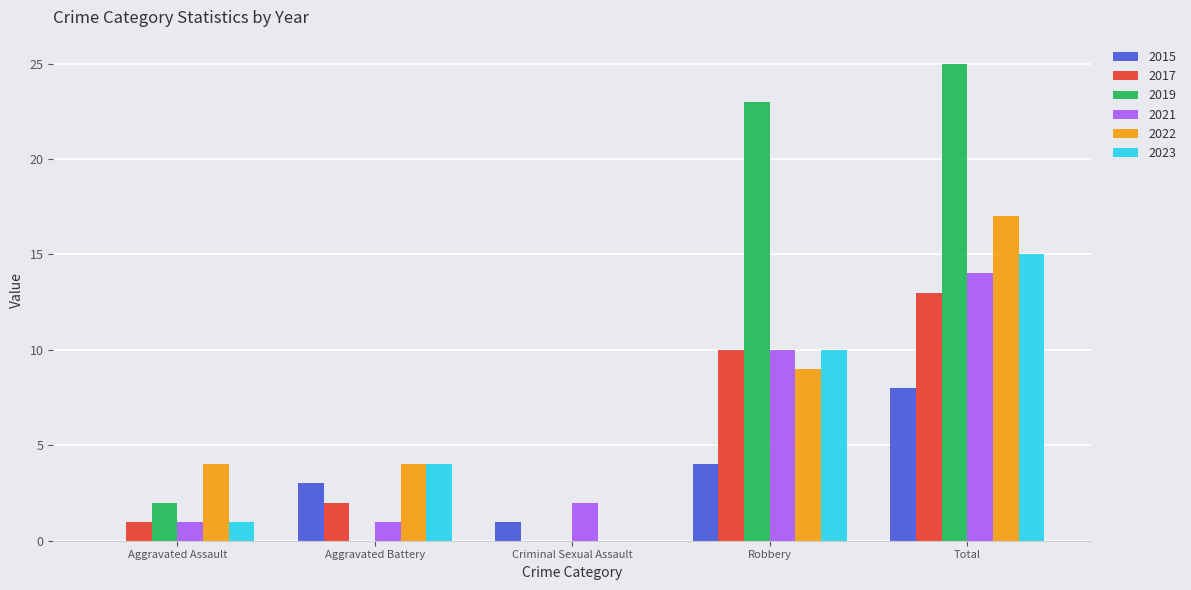

The value of 2019 at Criminal Sexual Assault is 0. True or false?

True